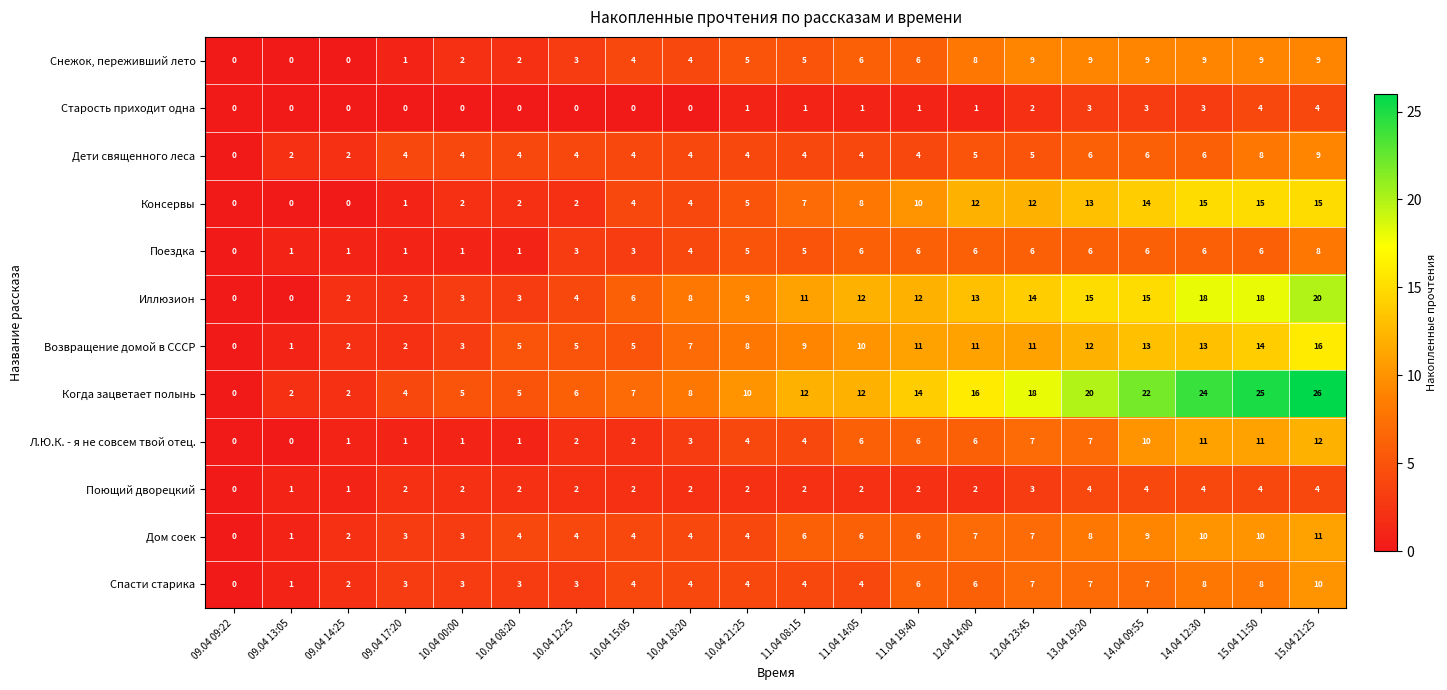

How many values in the Дети священного леса series are below 4?

3